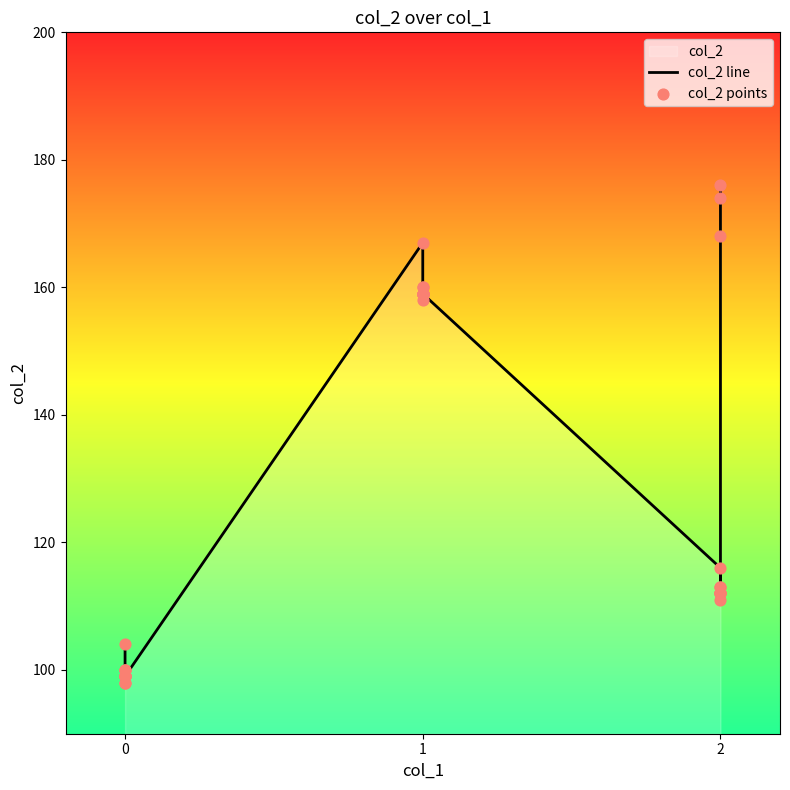

Which series has the largest Y range (max minus min)?

col_2 line